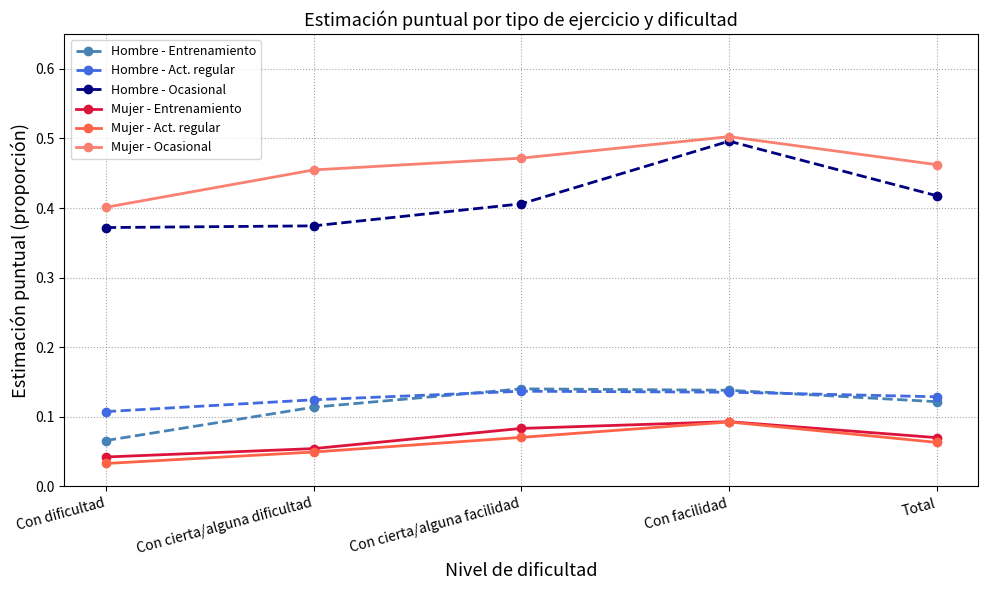

What is the sum of all Mujer - Entrenamiento values?

0.3